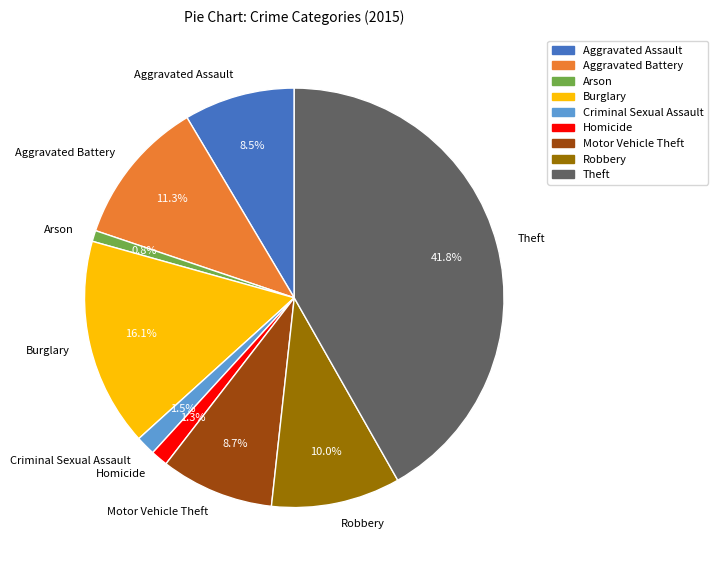

What percentage is the Motor Vehicle Theft slice, to the nearest percent?

9%